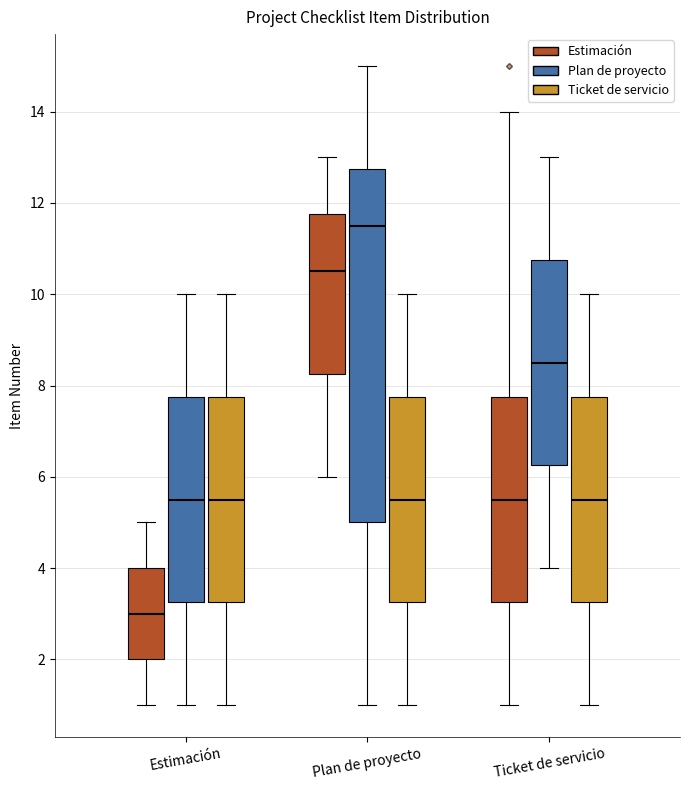

Where does the upper whisker of the box for Ticket de servicio (Plan de proyecto) end on the y-axis? The values are not printed on the chart, so give them approximately, as read against the axis.

13.0